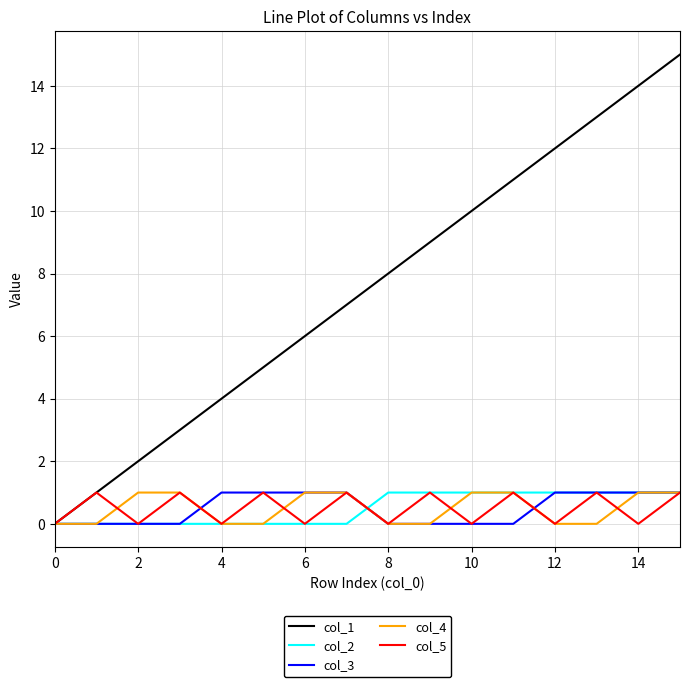

Which series has the widest spread of values?

col_1